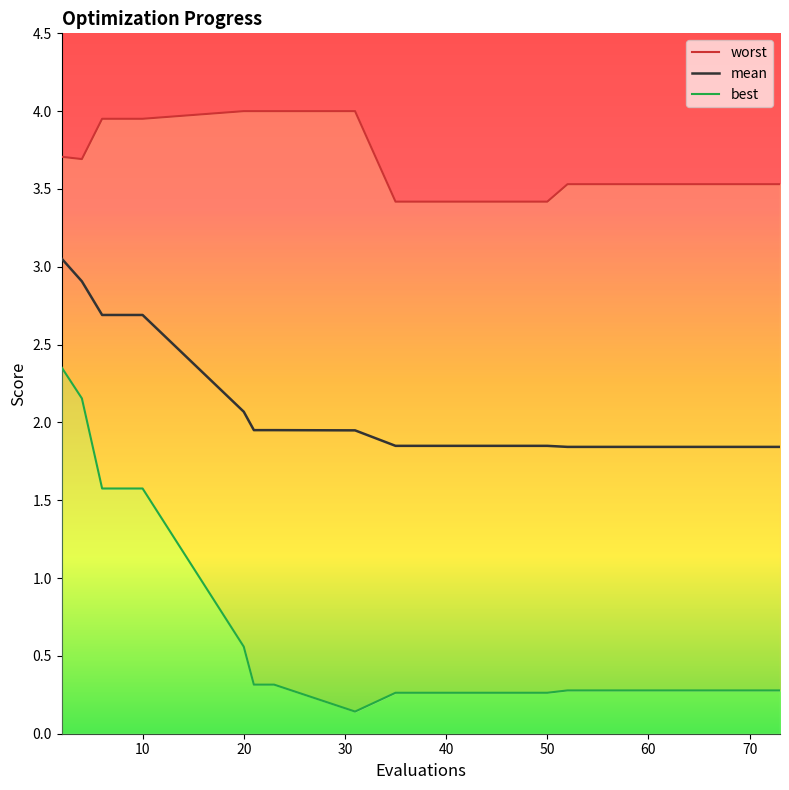

Which series has the largest total across all categories?

worst